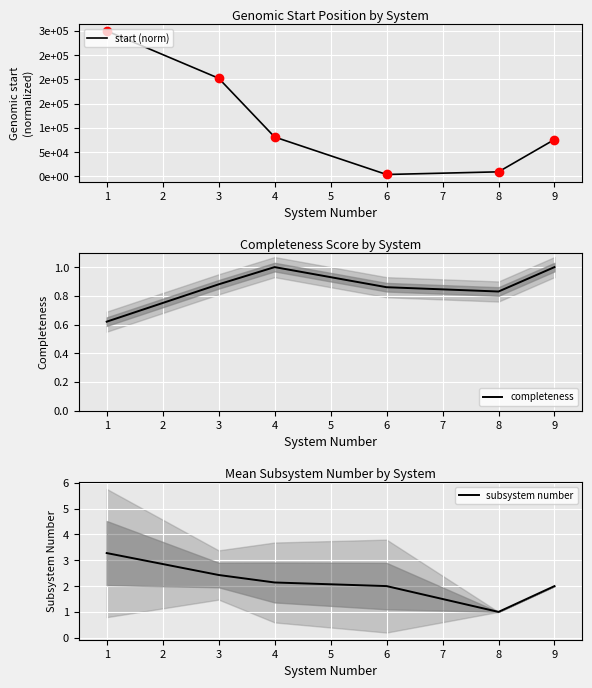

How many interior local valleys does the start (norm) series have?

1